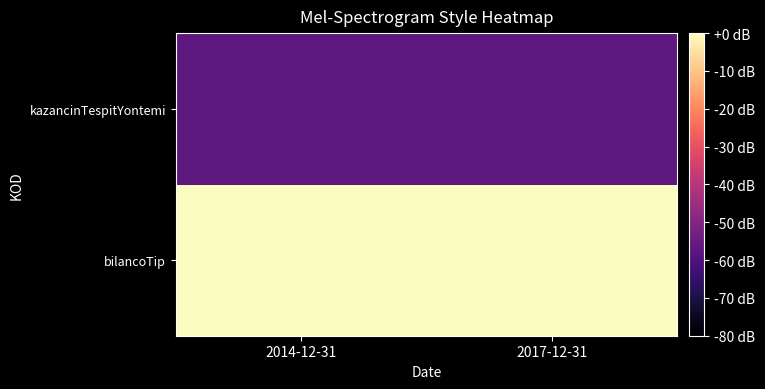

Count the number of categories in the chart.

2